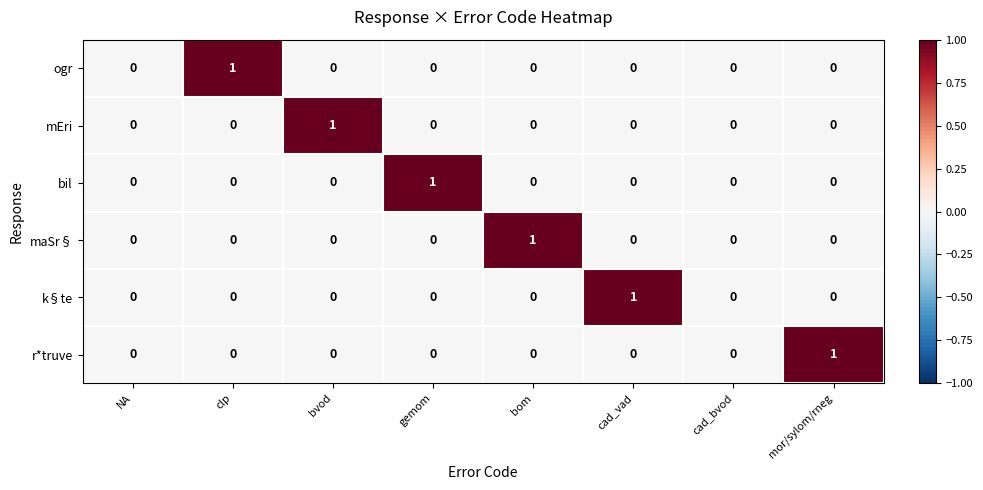

The value of k§te at bvod is 1. True or false?

False